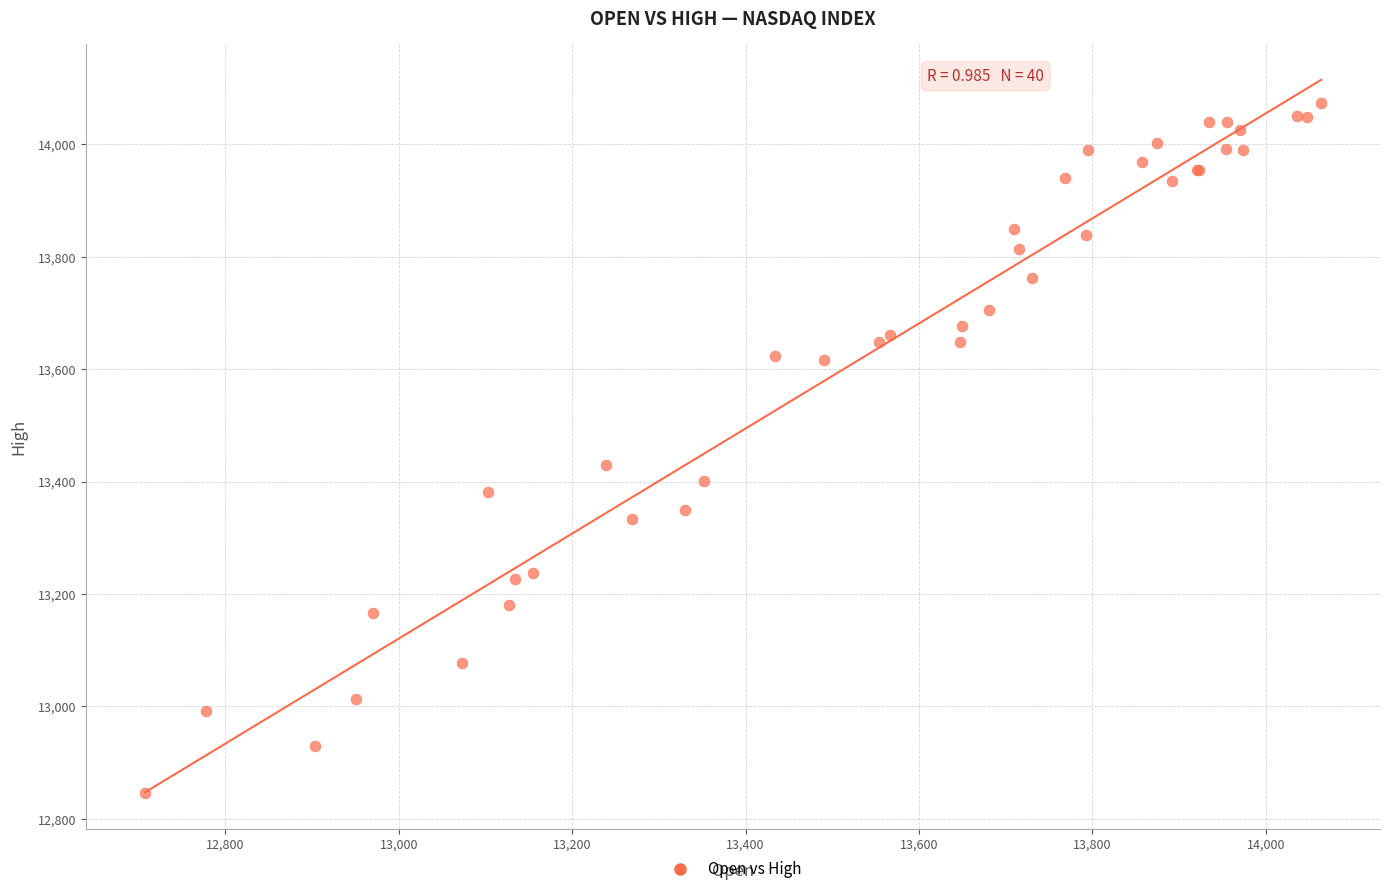

What Y value in the scatter plot is closest to 13459?

13430.0